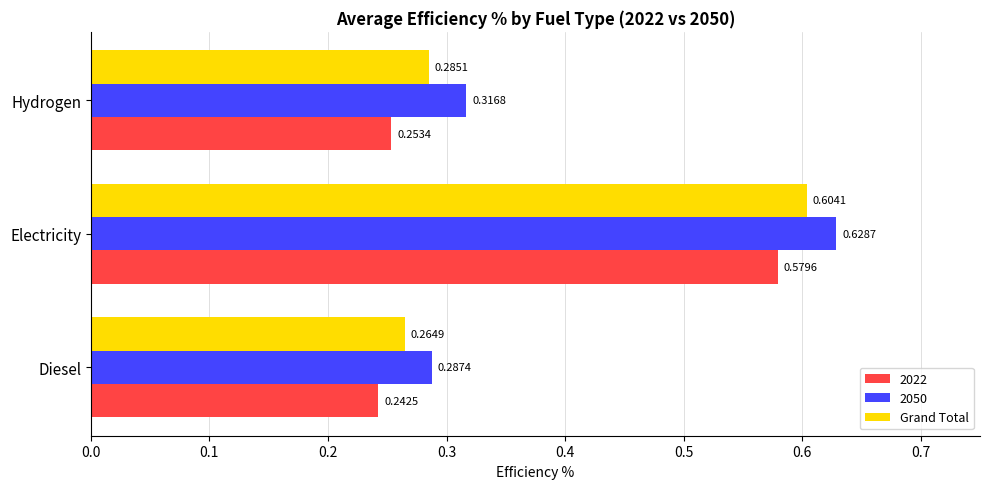

At Diesel, list the series in order from largest to smallest.

2050, Grand Total, 2022